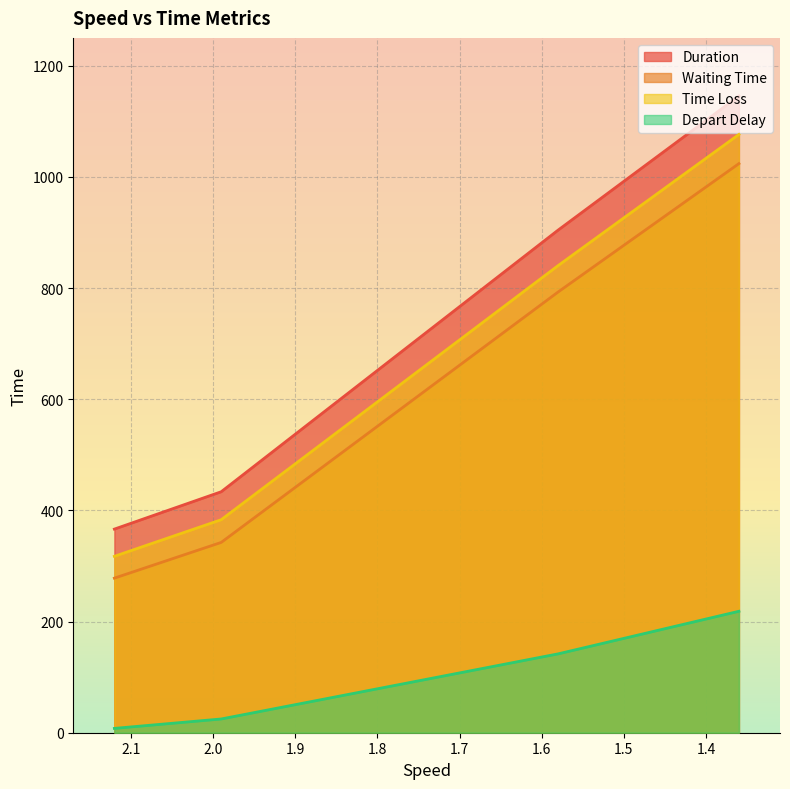

What is the difference between the maximum and second lowest values in the Waiting Time series?

681.5